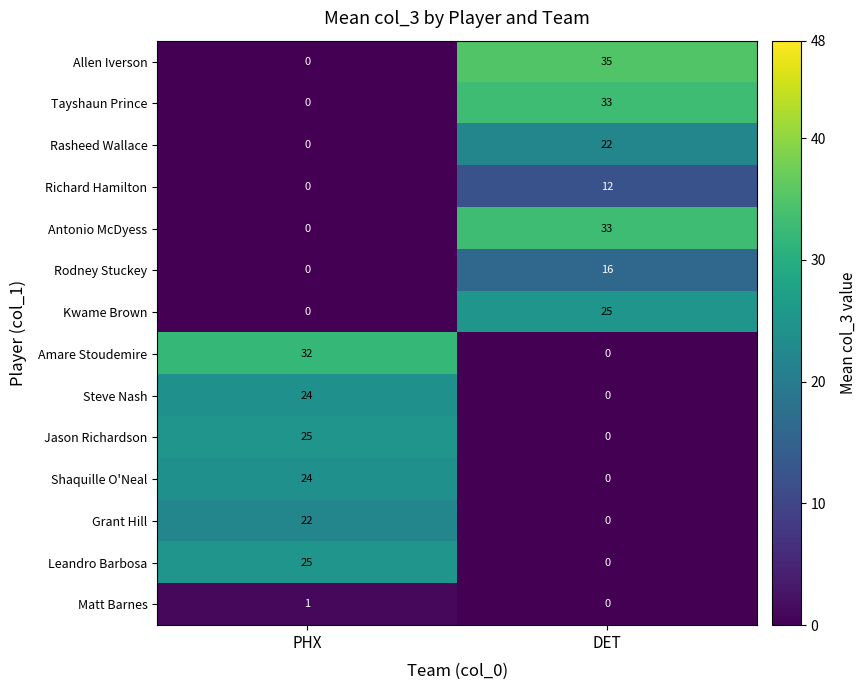

The Allen Iverson series shows 56 at DET. True or false?

False